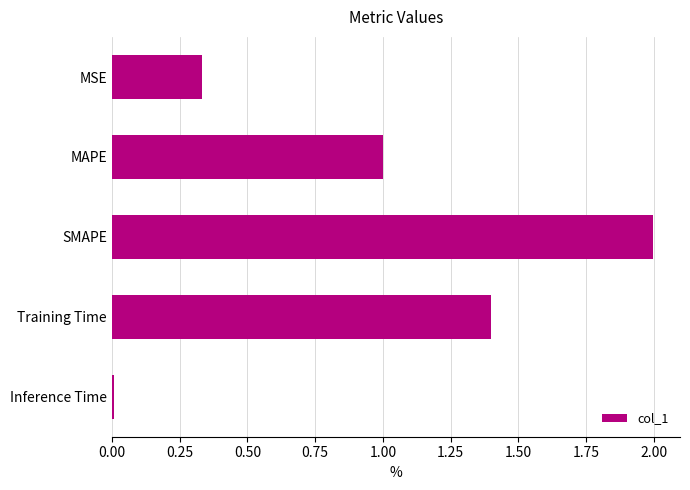

Which has a higher value, Training Time or Inference Time?

Training Time